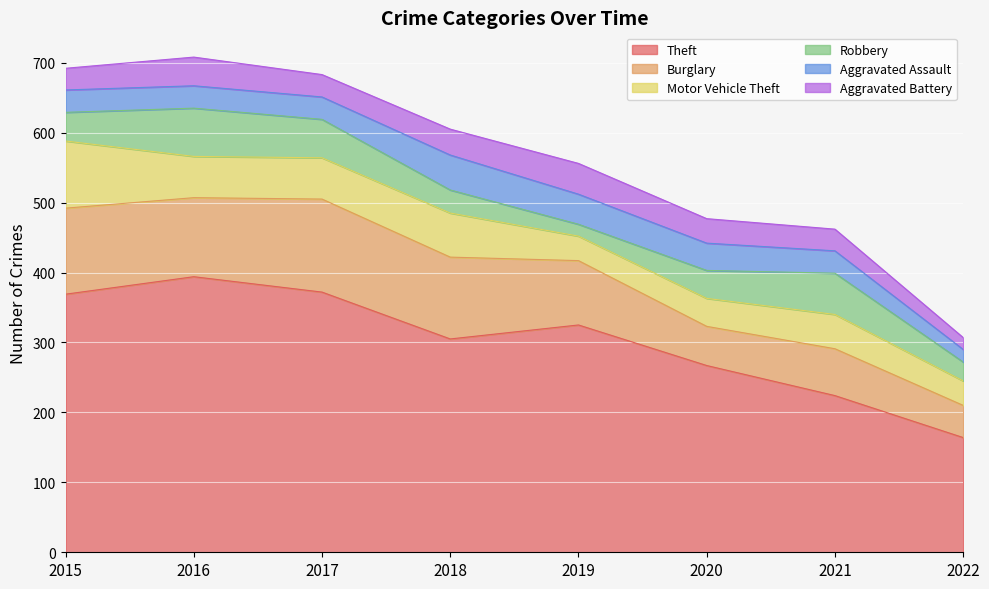

Which series changed the most between 2020 and 2022?

Theft